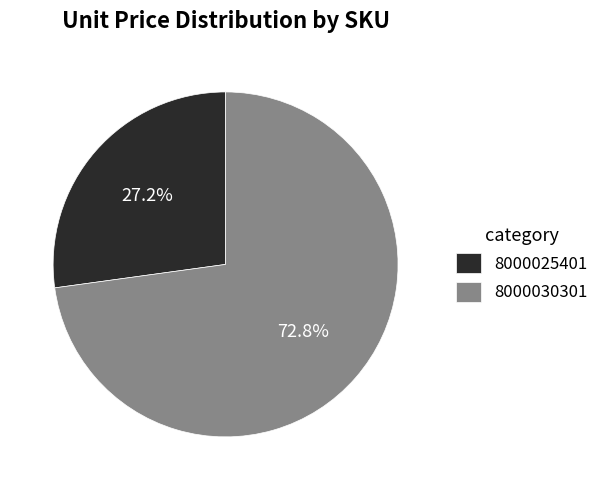

Between 8000030301 and 8000025401, which is larger?

8000030301